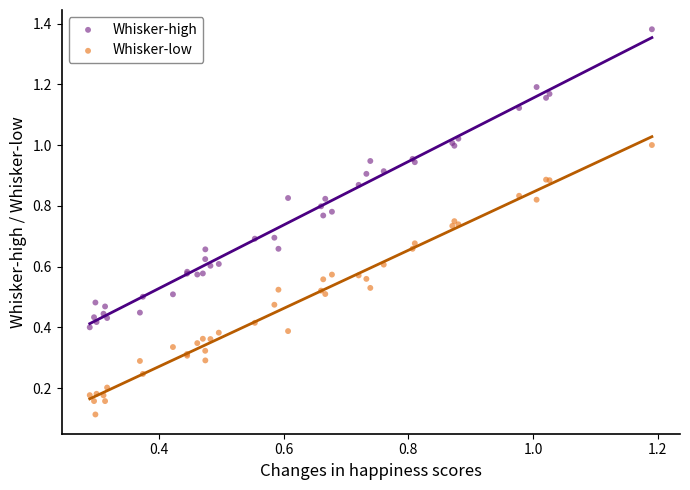

Which series has the widest spread of Y values?

Whisker-high